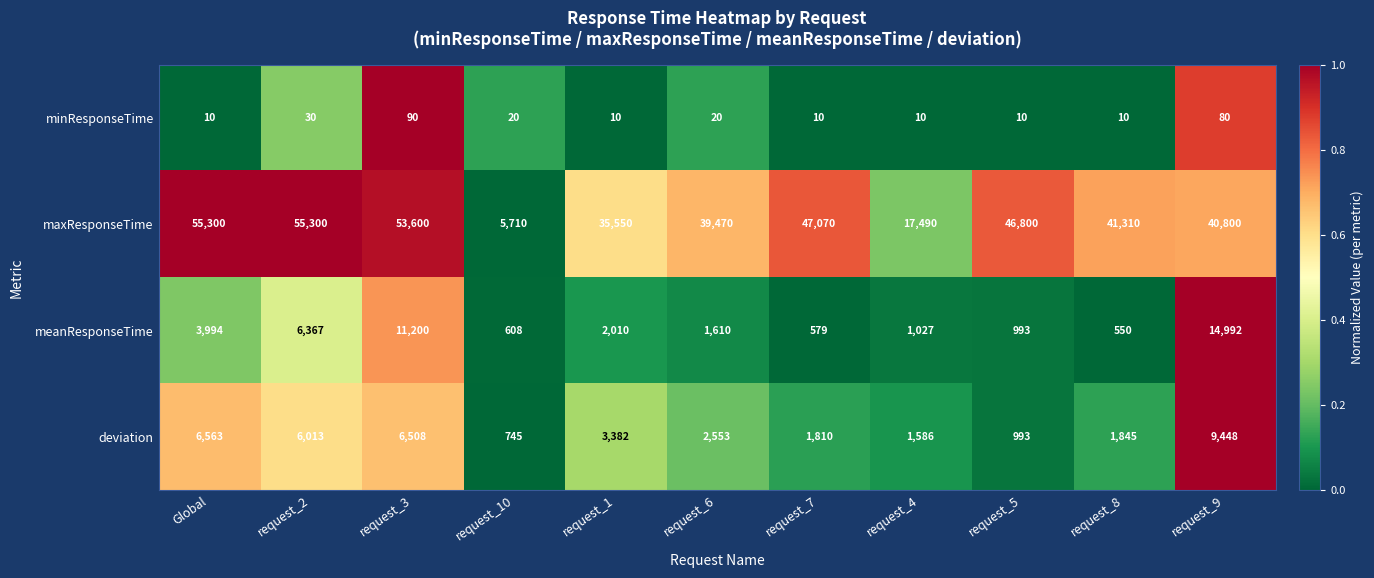

Which series has the largest total across all categories?

maxResponseTime